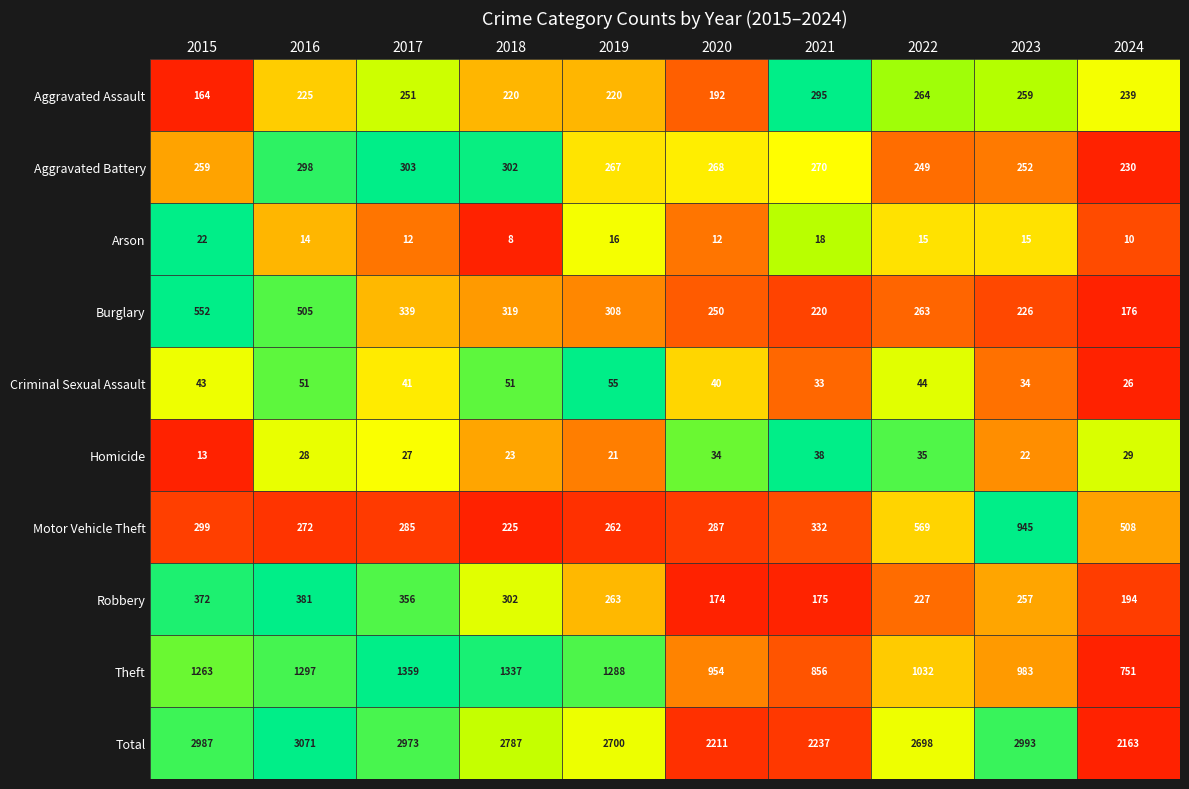

What is the difference between the maximum and minimum values in the Homicide series?

25